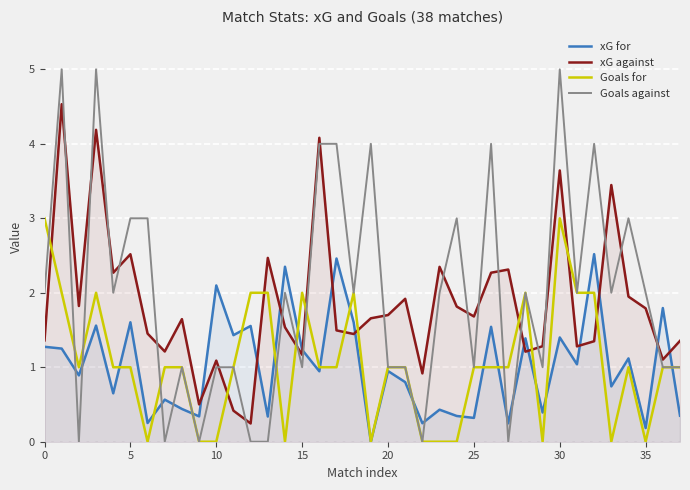

What is the label of the 13th point from the left?

12